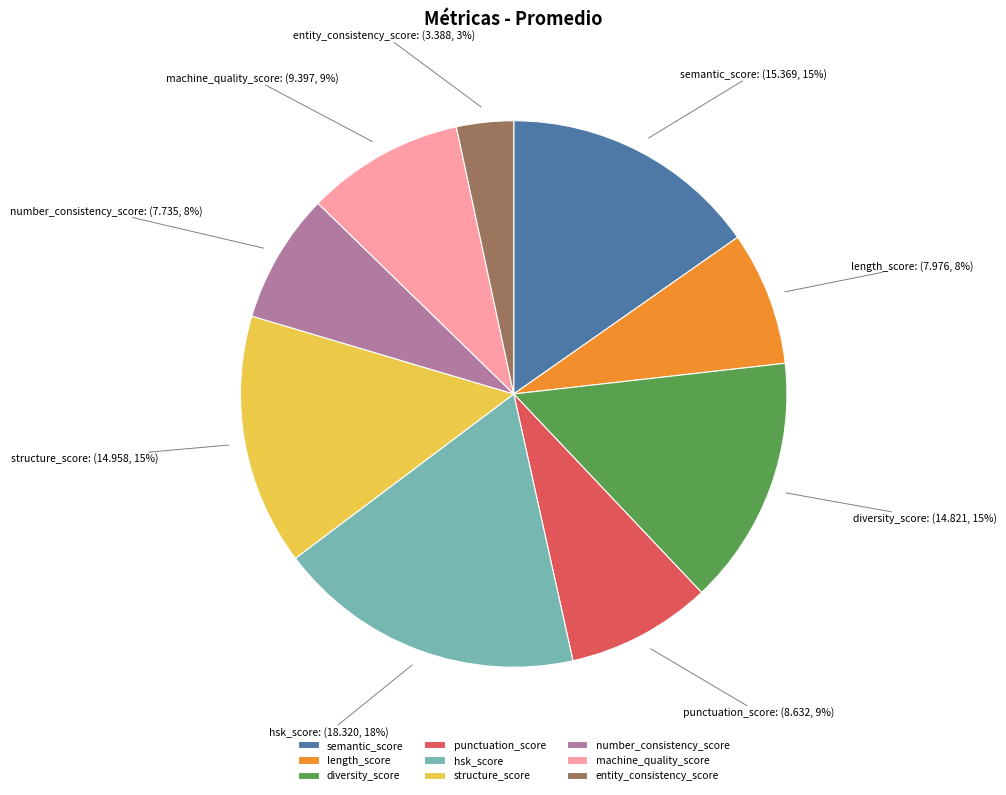

Is there a majority slice in this chart?

No